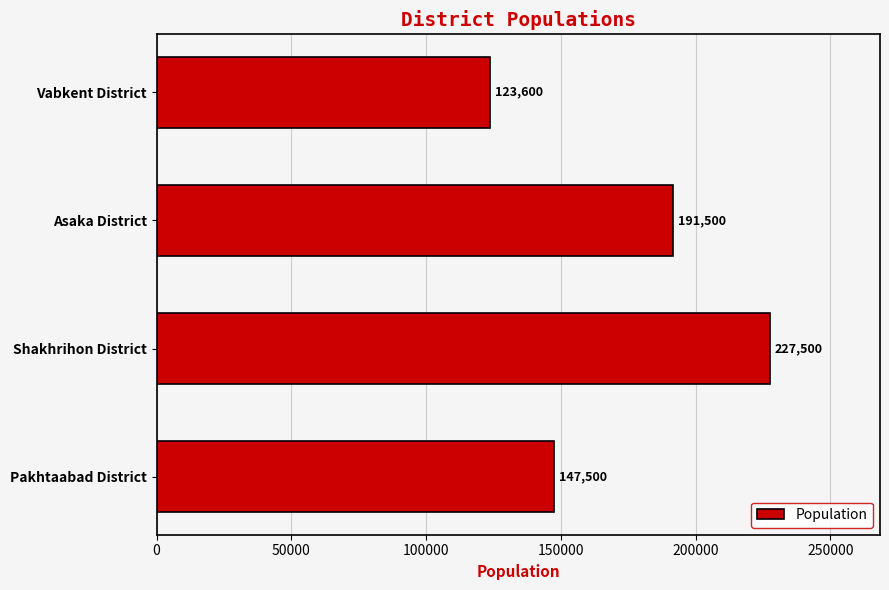

How many distinct data groups are displayed?

1